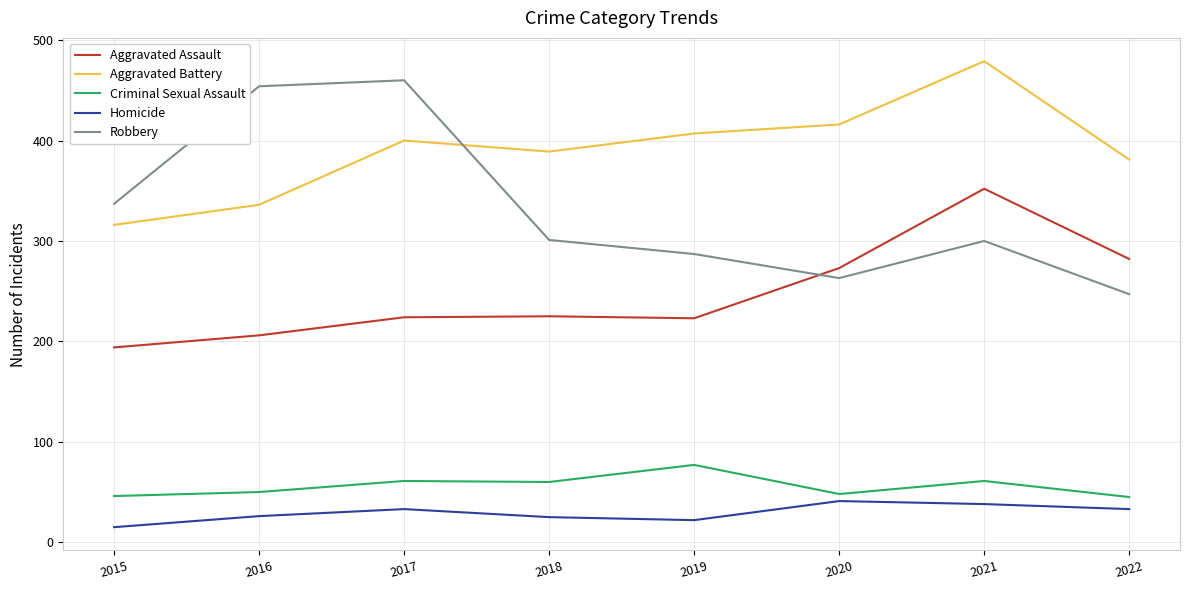

Is it true that Robbery equals 337 at 2015?

True